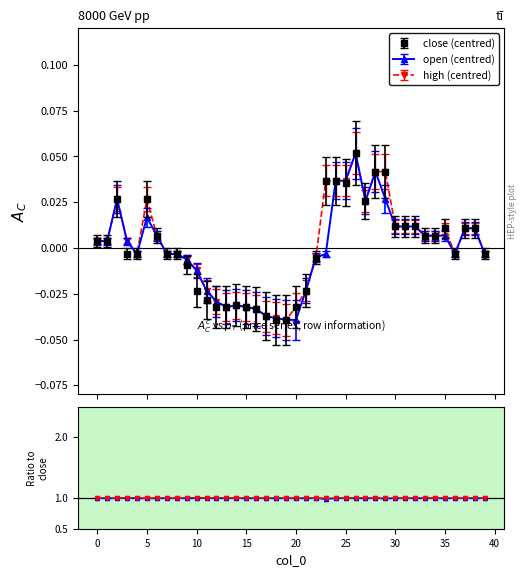

Does the chart display data point markers on the line(s)?

Yes